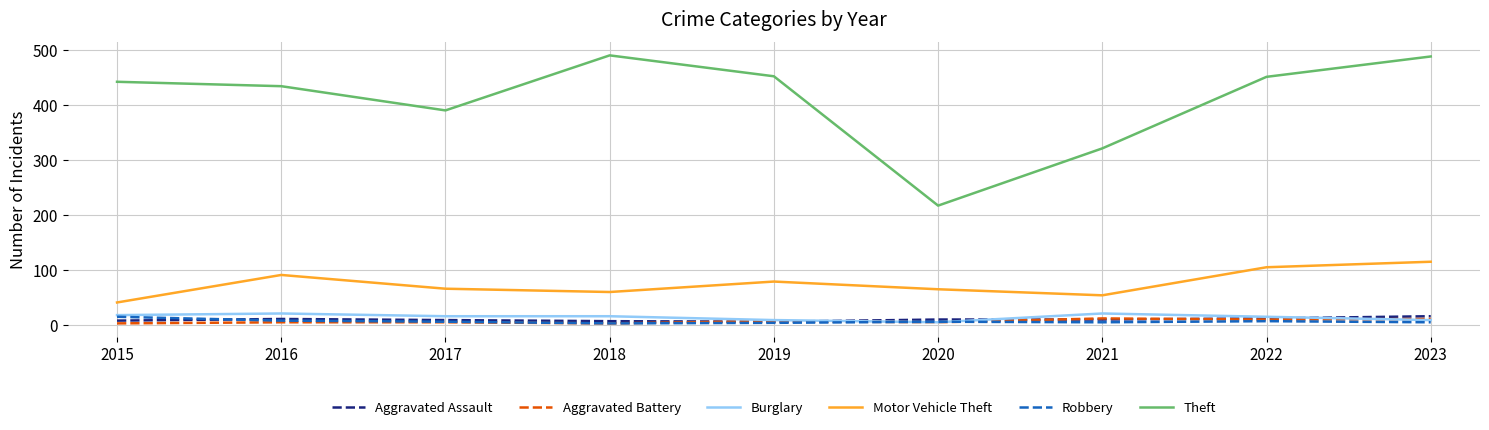

Is it true that Aggravated Battery equals 5 at 2020?

True